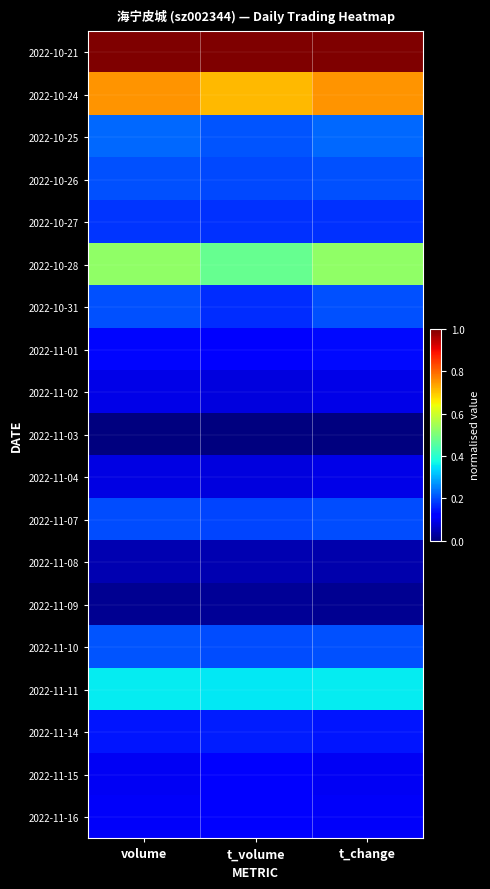

Which category has the lowest value across all series?

volume